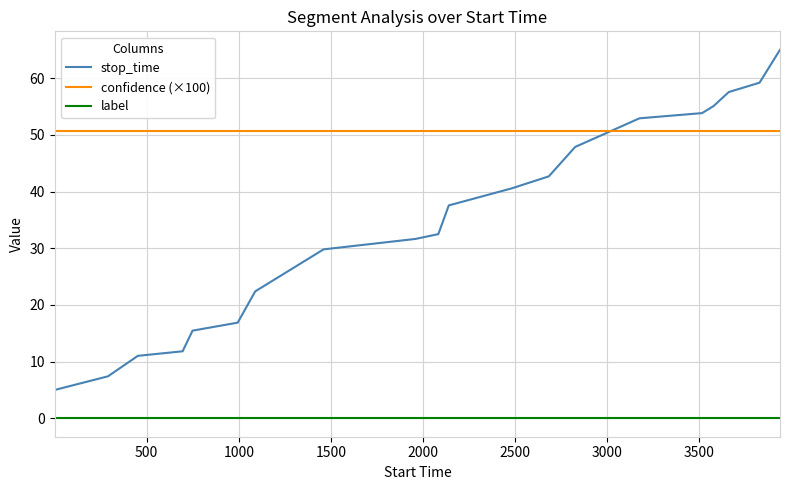

Count the number of categories in the chart.

20